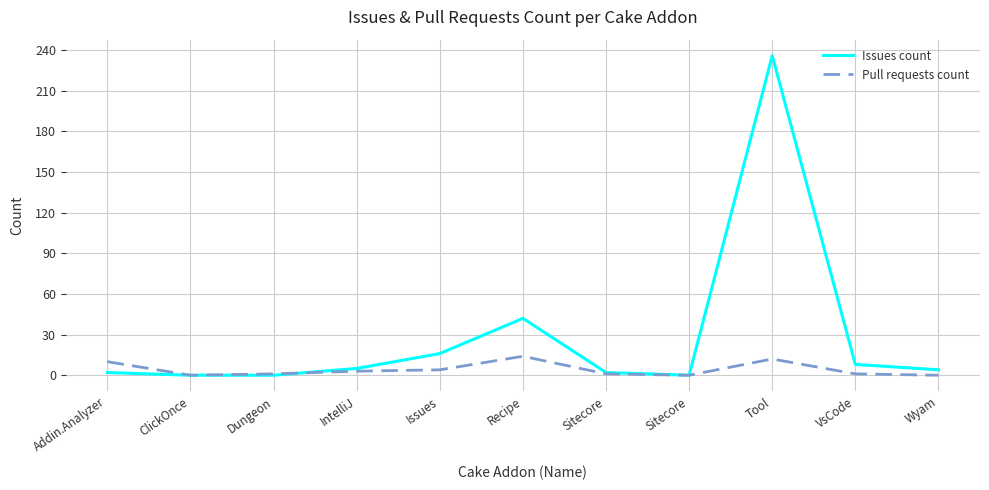

How many lines are shown in the chart?

2